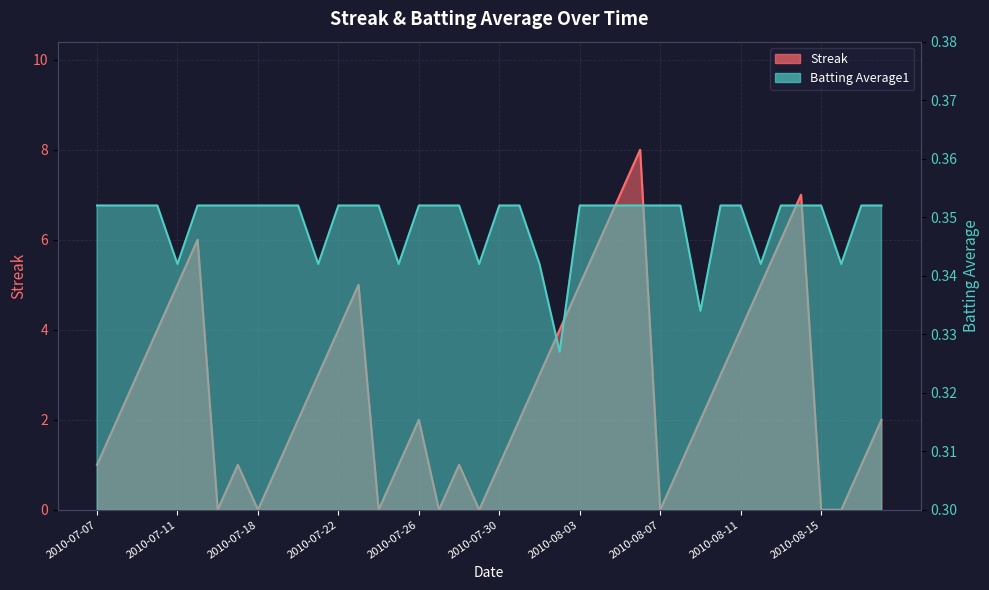

At how many categories does at least one series exceed 7?

1